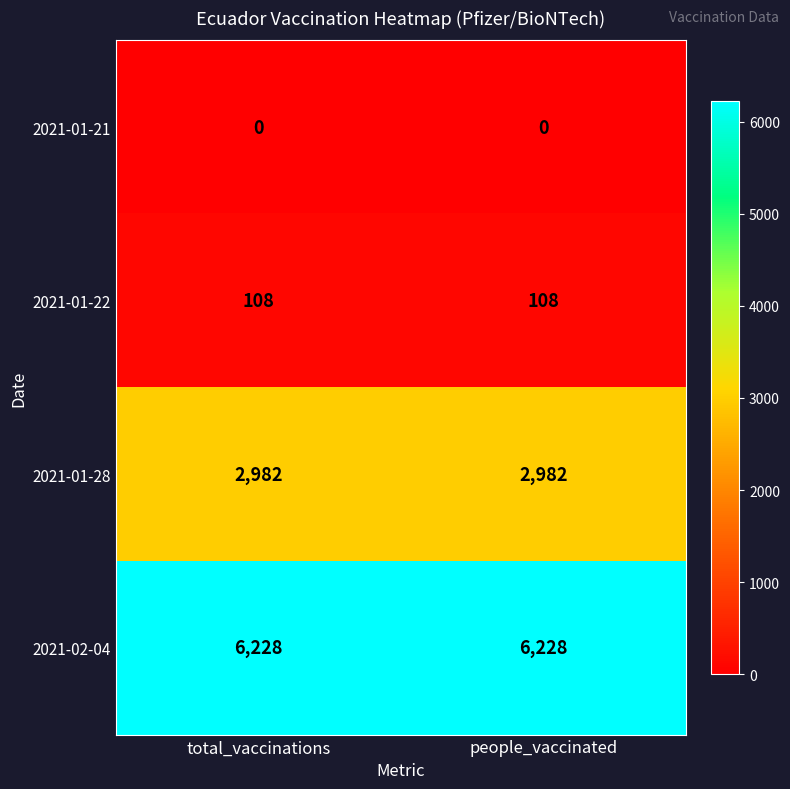

Reading left to right, transcribe all the data shown in this chart.

2021-01-21: 0	0
2021-01-22: 108	108
2021-01-28: 2982	2982
2021-02-04: 6228	6228